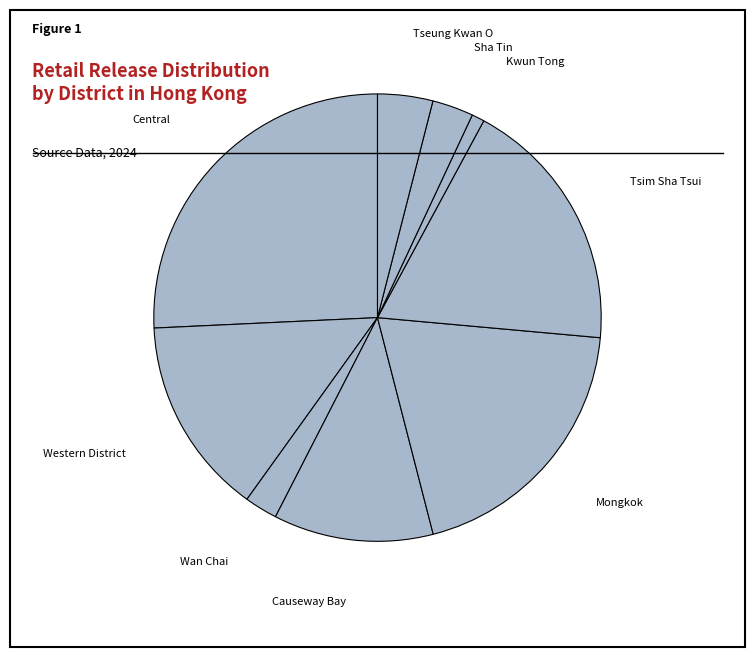

Which category has the biggest portion of the pie?

Central